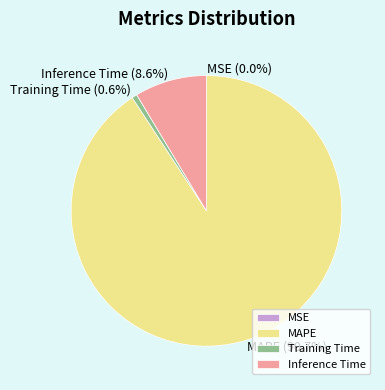

Is the sum of MAPE and Training Time greater than half?

Yes